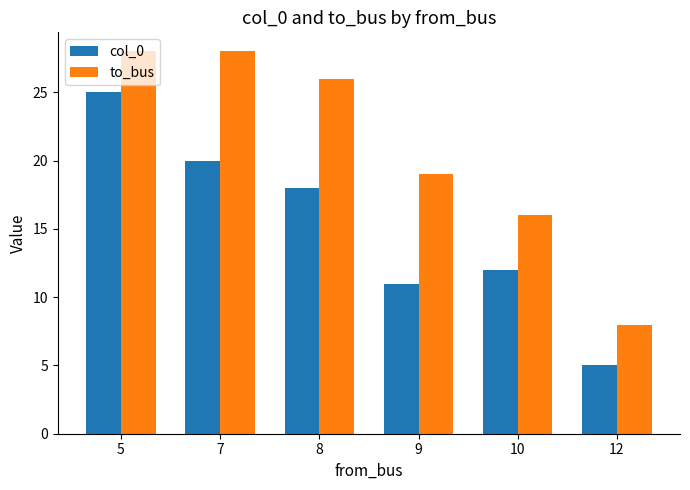

Count the to_bus values in the range 16 to 28.

5